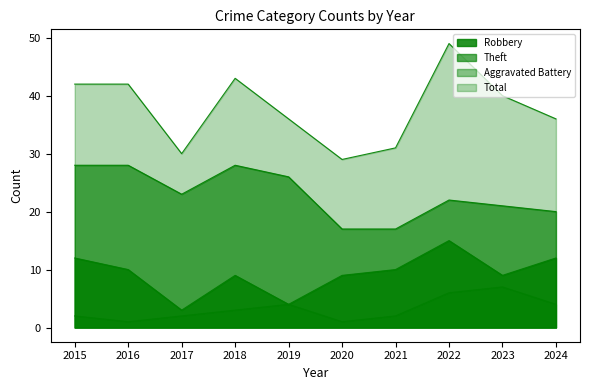

What is the difference between the Theft values at 2024 and 2019?

6